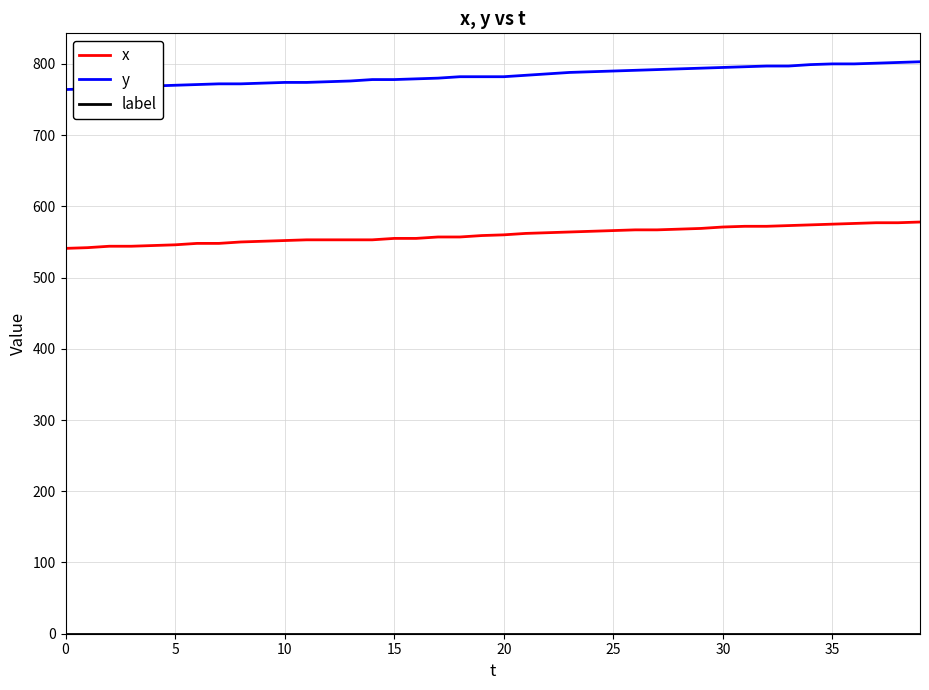

What is the highest value of the x series?

578